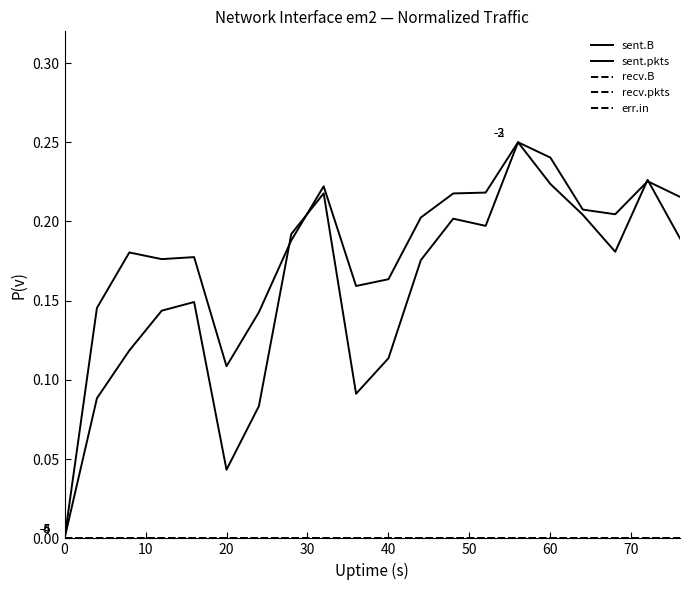

List the series in order of their peak value, highest first.

sent.B, sent.pkts, recv.B, recv.pkts, err.in